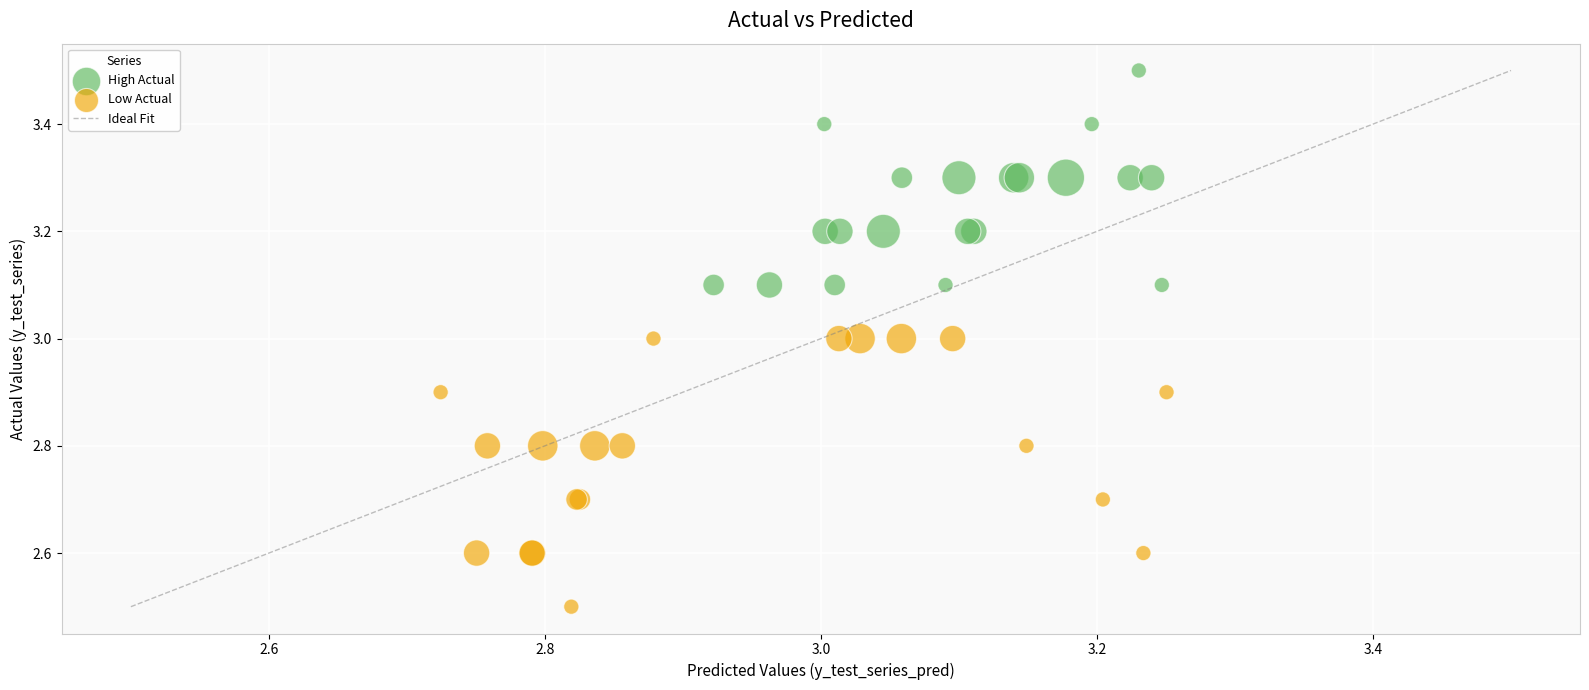

Which series has the widest spread of Y values?

Low Actual